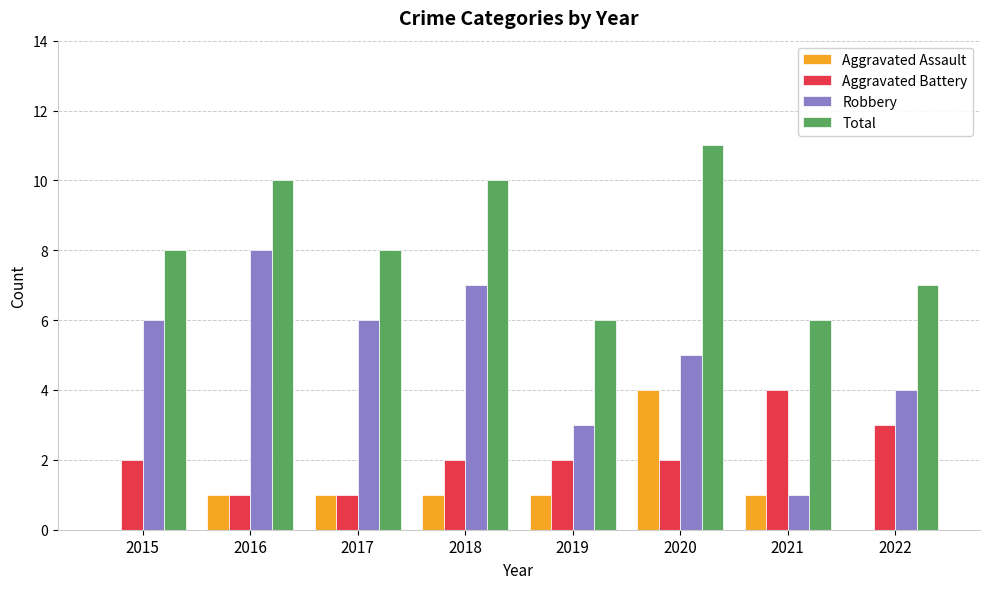

Reading right to left, extract all data points from this chart.

Aggravated Assault: 2022=0	2021=1	2020=4	2019=1	2018=1	2017=1	2016=1	2015=0
Aggravated Battery: 2022=3	2021=4	2020=2	2019=2	2018=2	2017=1	2016=1	2015=2
Robbery: 2022=4	2021=1	2020=5	2019=3	2018=7	2017=6	2016=8	2015=6
Total: 2022=7	2021=6	2020=11	2019=6	2018=10	2017=8	2016=10	2015=8